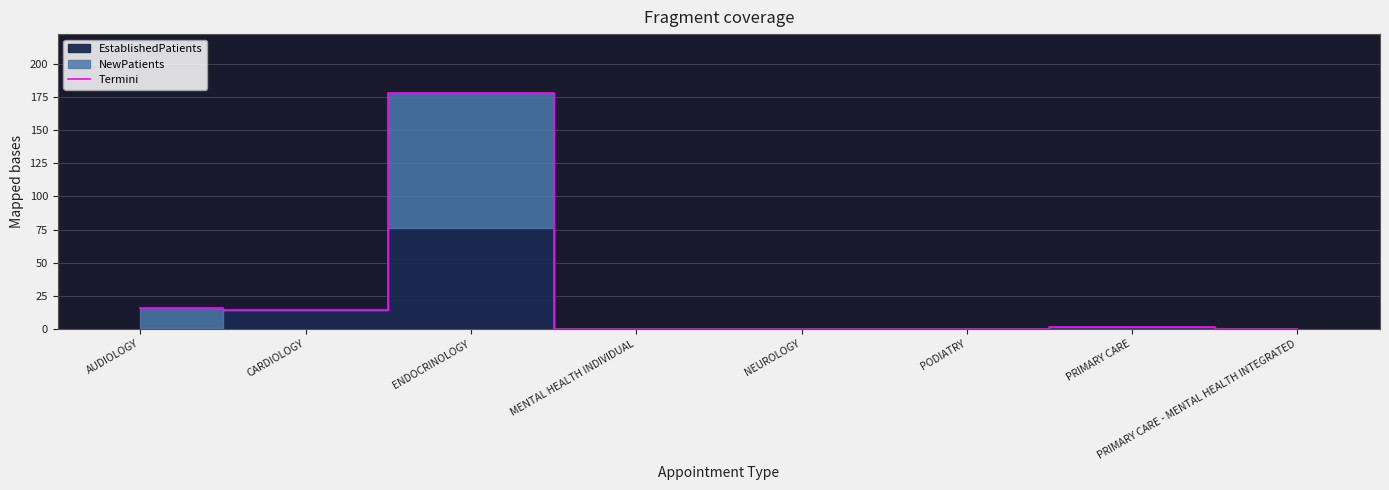

List the labels in order of value, largest first.

ENDOCRINOLOGY, AUDIOLOGY, CARDIOLOGY, PRIMARY CARE, MENTAL HEALTH INDIVIDUAL, NEUROLOGY, PODIATRY, PRIMARY CARE - MENTAL HEALTH INTEGRATED